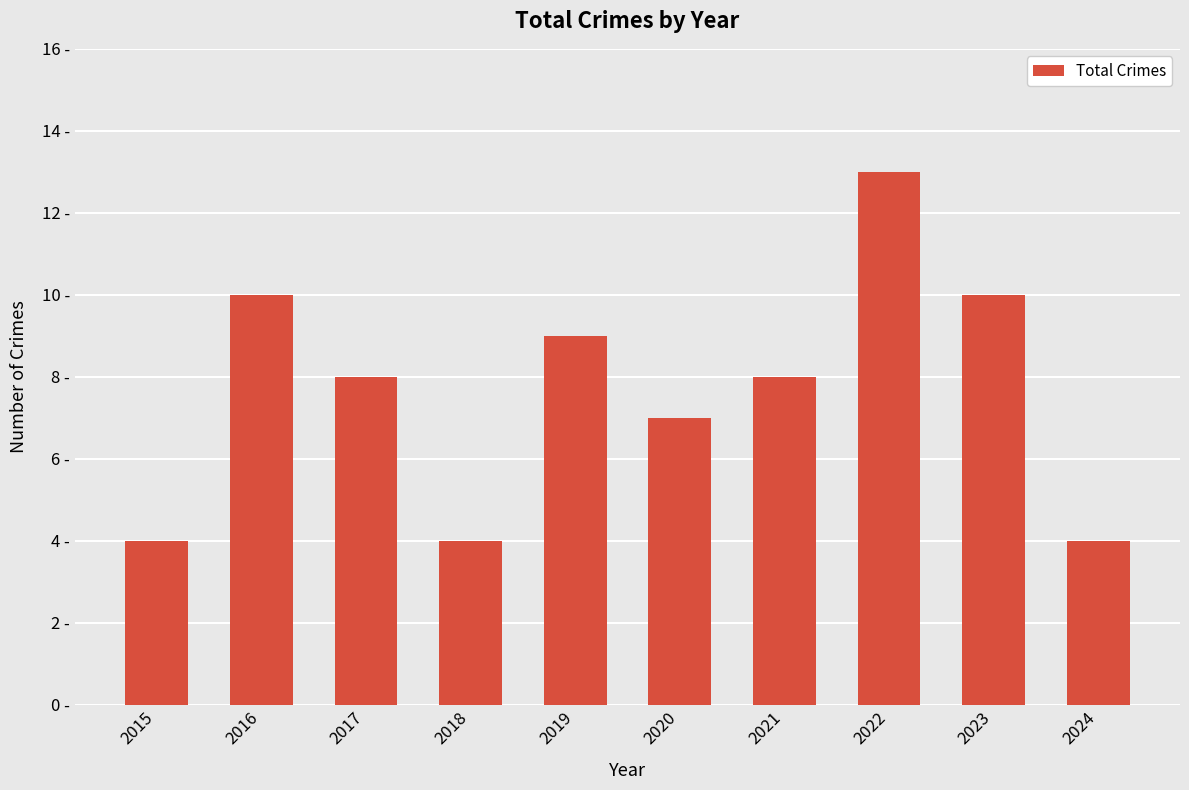

How many bars are there in total?

10